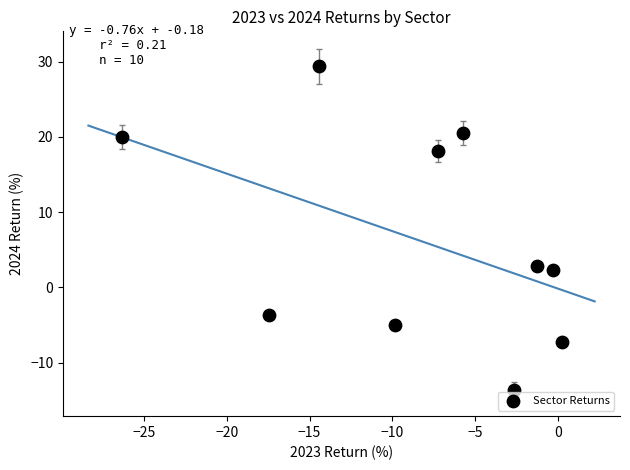

What Y value in the scatter plot is closest to 7?

2.9